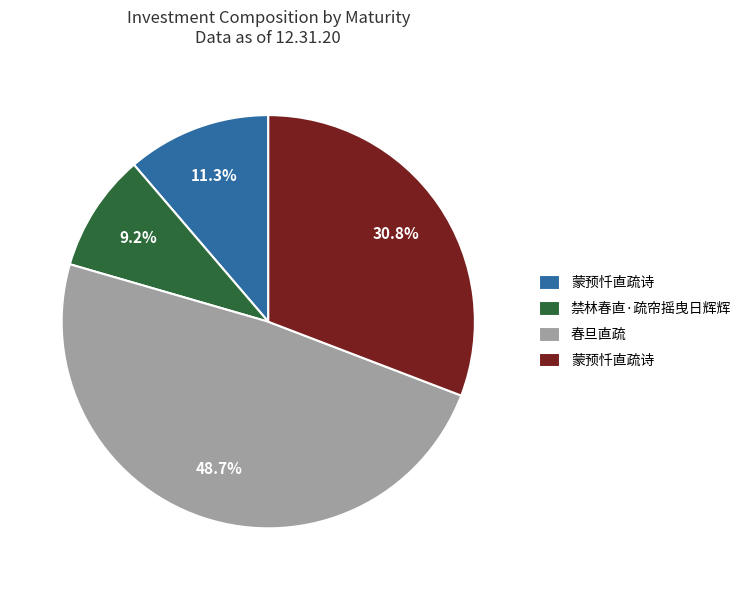

Is there any slice that represents more than half of the pie?

No